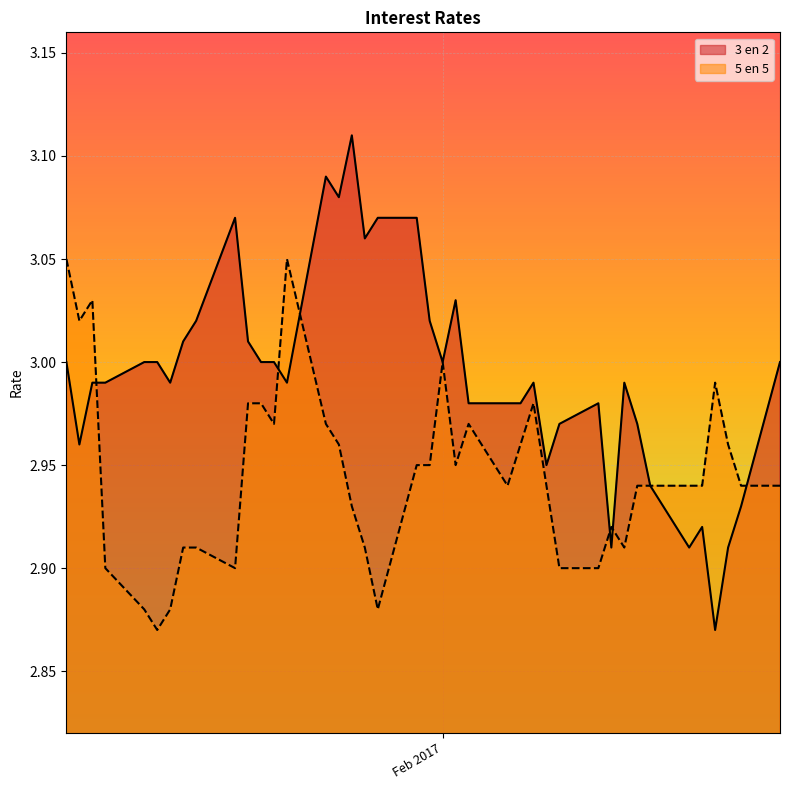

At which category is the sum across all series the highest?

23-01-2017